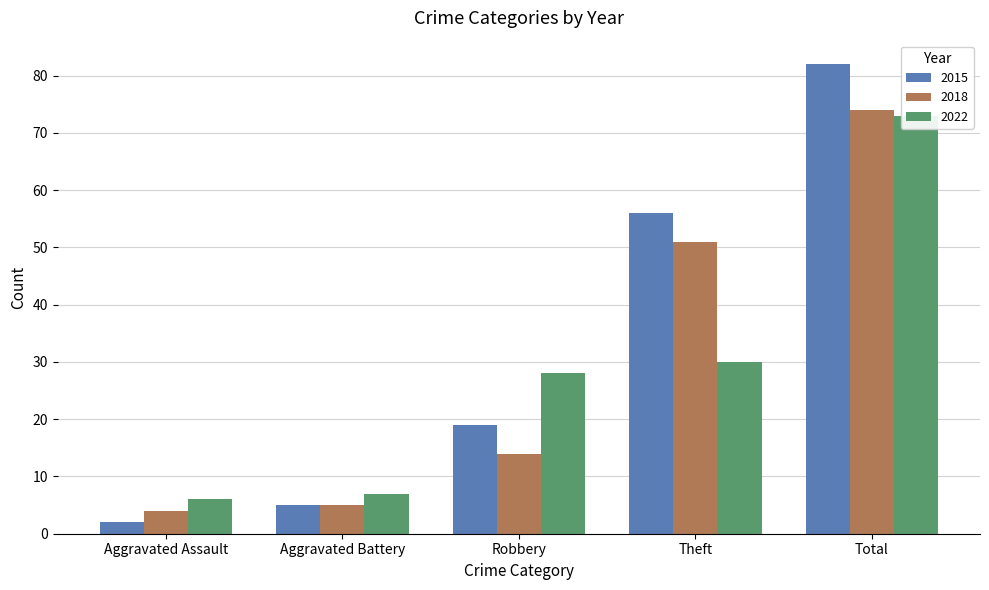

What is the approximate value of 2015 at Aggravated Battery, to the nearest 5?

5